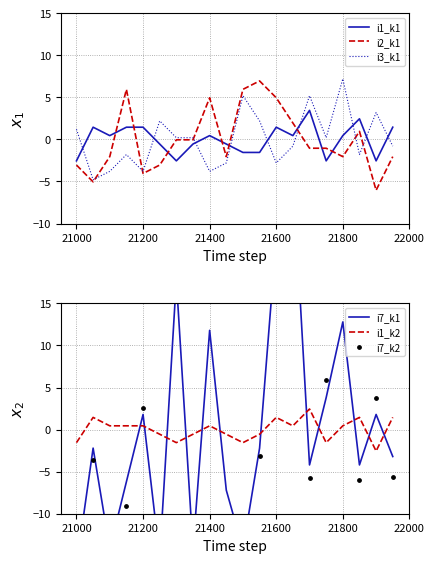

True or false: i2_k1 has a value of 1.4 at 21600.

False